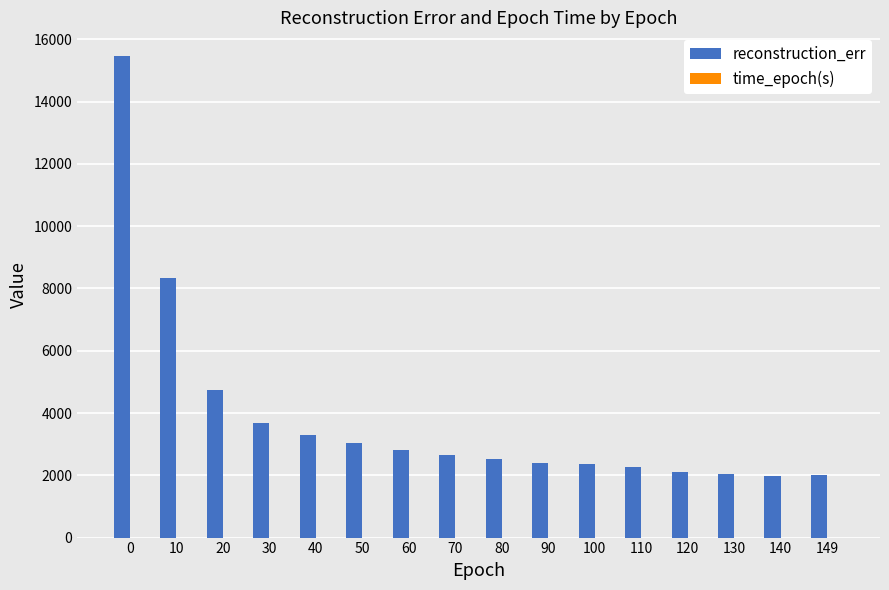

Which series has the largest total across all categories?

reconstruction_err